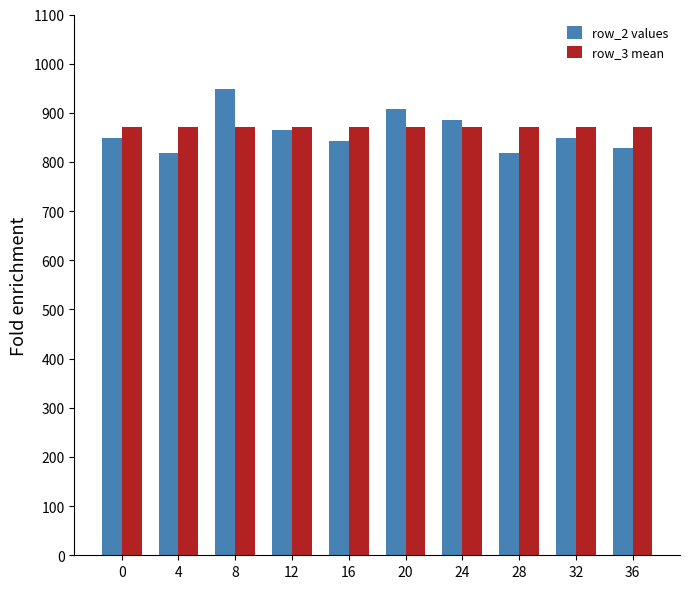

Is the value of row_2 values at 28 greater than the value of row_3 mean at 16?

No